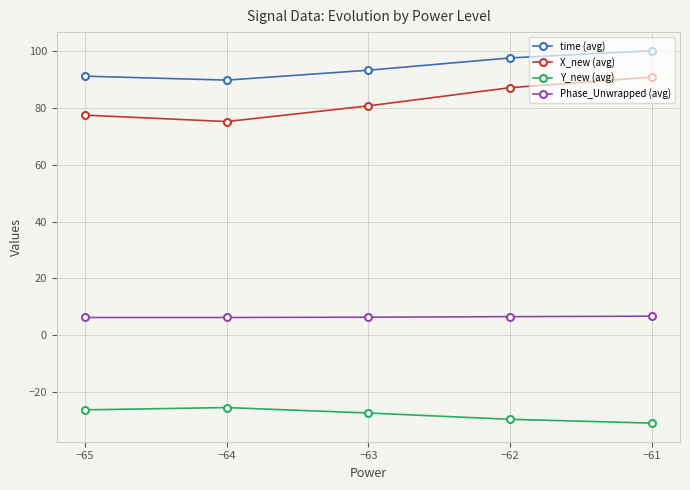

At which category does the chart reach its peak across all series?

−61